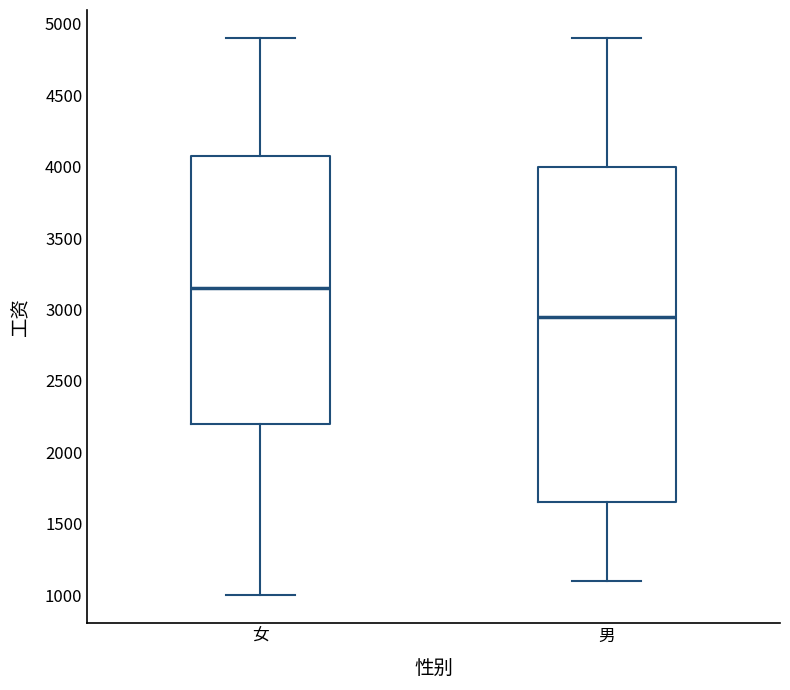

Where is the upper edge of the box for 男 on the y-axis? The values are not printed on the chart, so give them approximately, as read against the axis.

4000